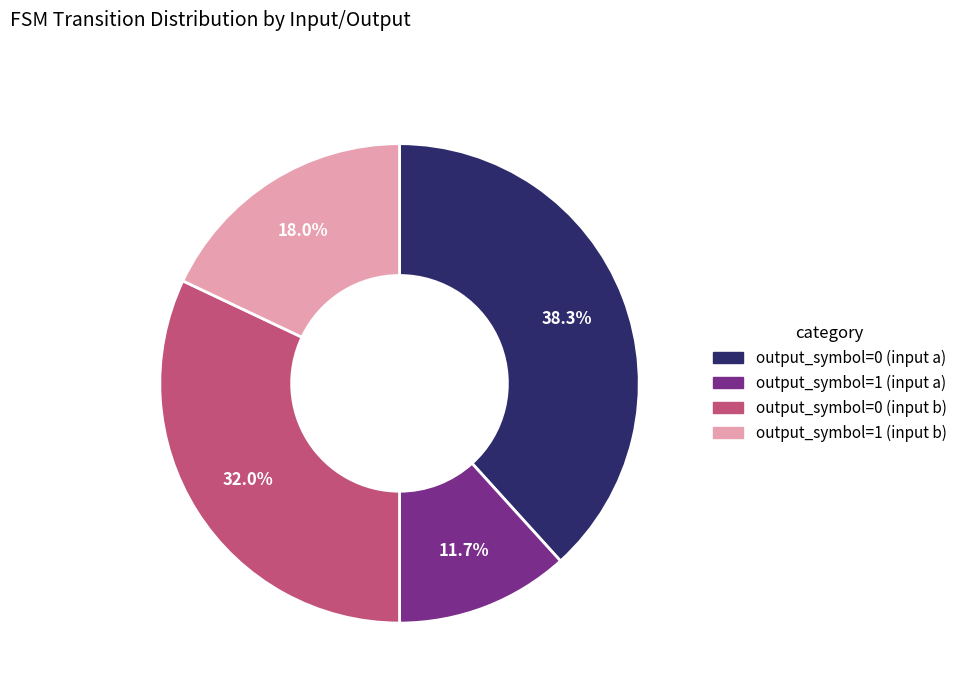

What percentage is the output_symbol=0 (input a) slice, to the nearest percent?

38%